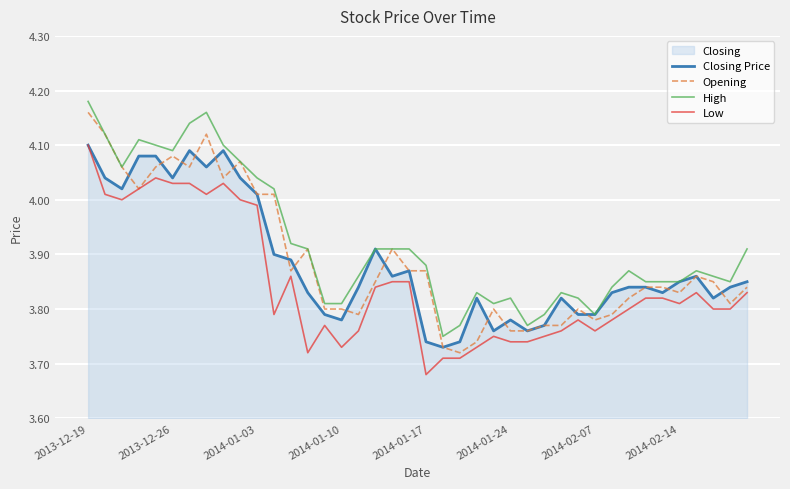

What position from the right is 39?

1